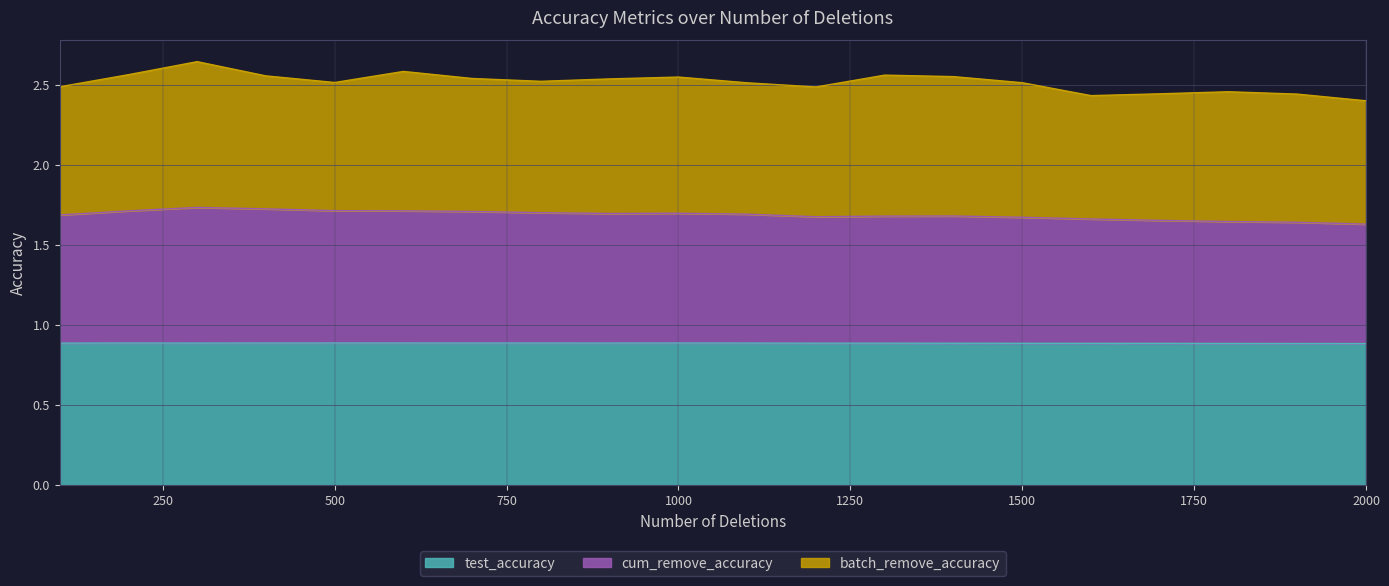

Does the chart display data point markers on the line(s)?

No